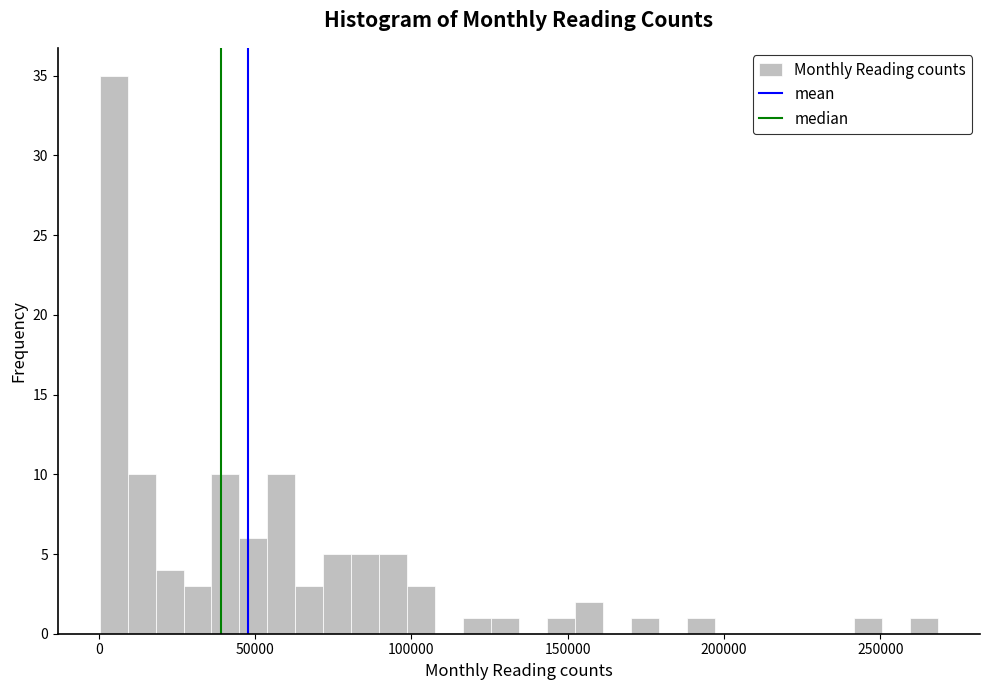

Read against the x-axis, roughly where is the centre of the tallest bar?

5000